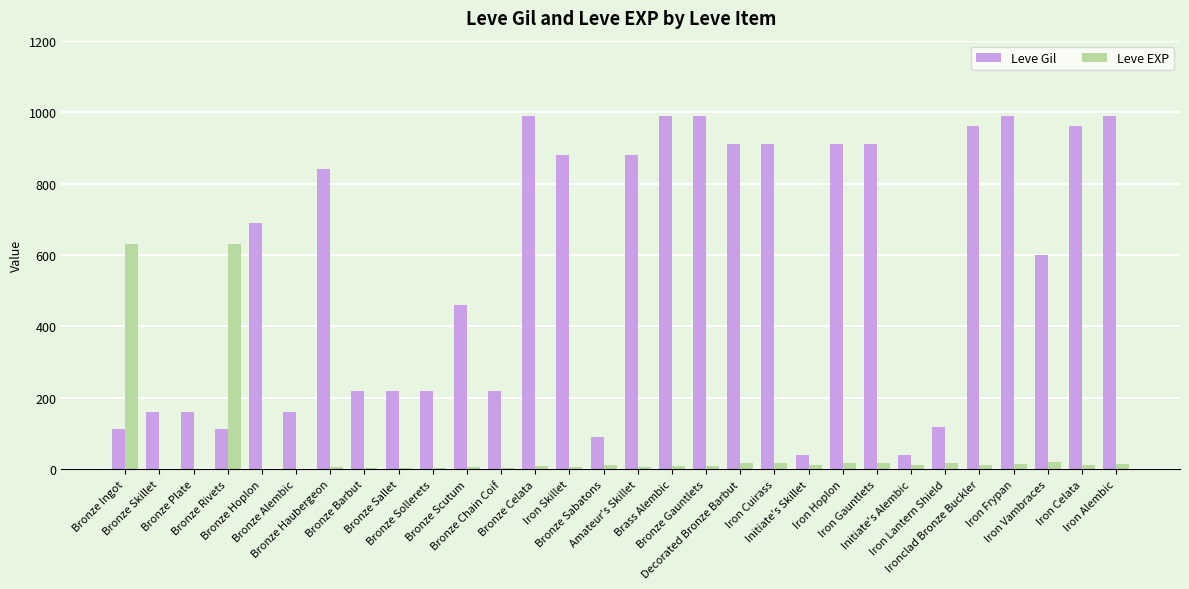

What is the maximum value shown in the chart?

990